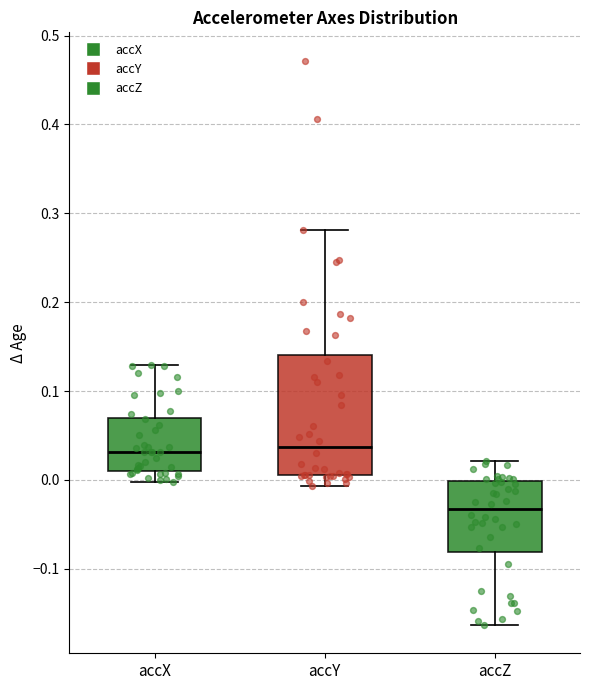

Where is the upper edge of the box for accZ on the y-axis? The values are not printed on the chart, so give them approximately, as read against the axis.

0.00